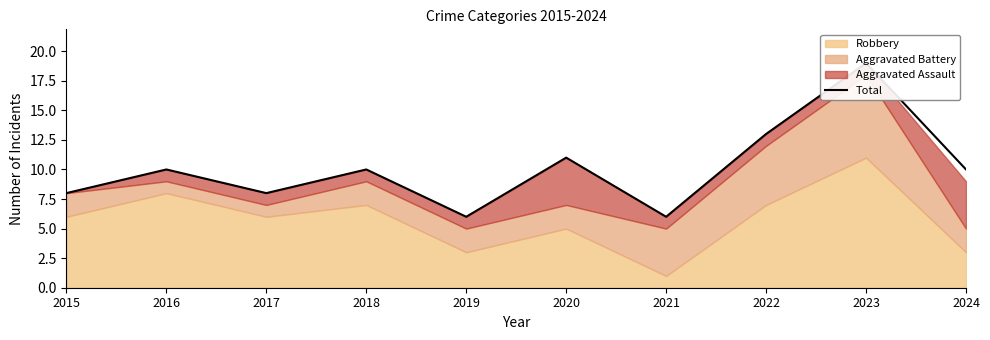

Reading left to right, list all the values displayed in this chart.

8	10	8	10	6	11	6	13	19	10